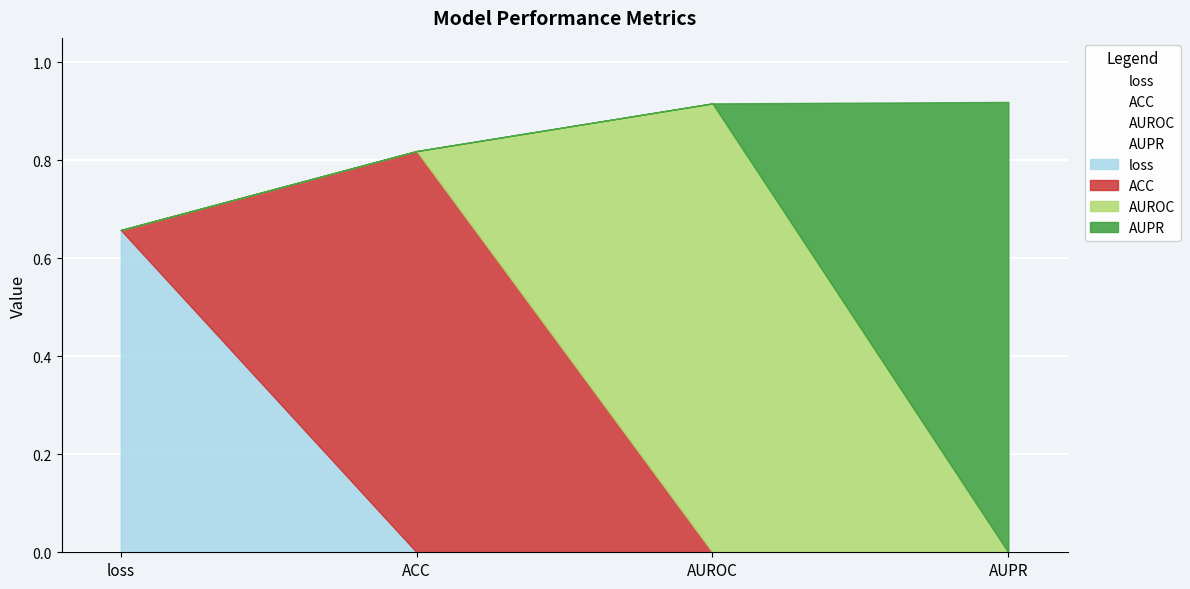

Rank the categories by value from lowest to highest.

loss, ACC, AUROC, AUPR